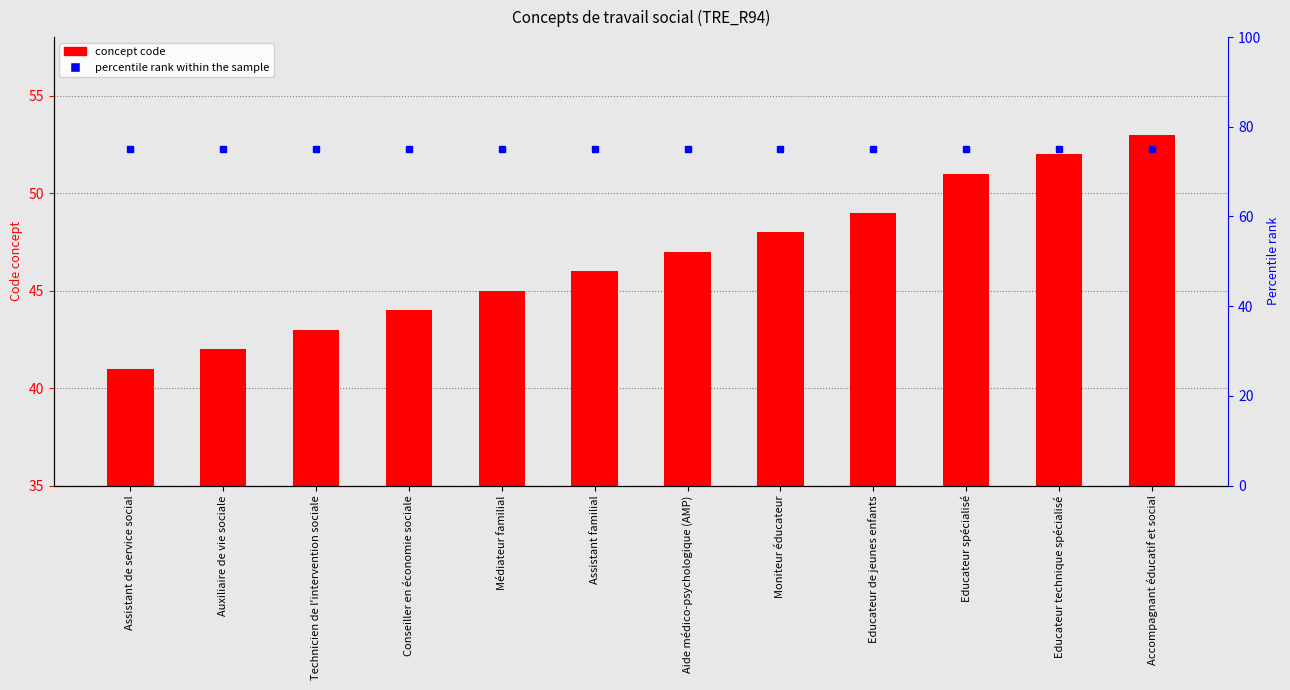

Reading right to left, extract all data points from this chart.

Concept code: Accompagnant éducatif et social=53	Educateur technique spécialisé=52	Educateur spécialisé=51	Educateur de jeunes enfants=49	Moniteur éducateur=48	Aide médico-psychologique (AMP)=47	Assistant familial=46	Médiateur familial=45	Conseiller en économie sociale=44	Technicien de l'intervention sociale=43	Auxiliaire de vie sociale=42	Assistant de service social=41
percentile rank within sample: Accompagnant éducatif et social=75	Educateur technique spécialisé=75	Educateur spécialisé=75	Educateur de jeunes enfants=75	Moniteur éducateur=75	Aide médico-psychologique (AMP)=75	Assistant familial=75	Médiateur familial=75	Conseiller en économie sociale=75	Technicien de l'intervention sociale=75	Auxiliaire de vie sociale=75	Assistant de service social=75